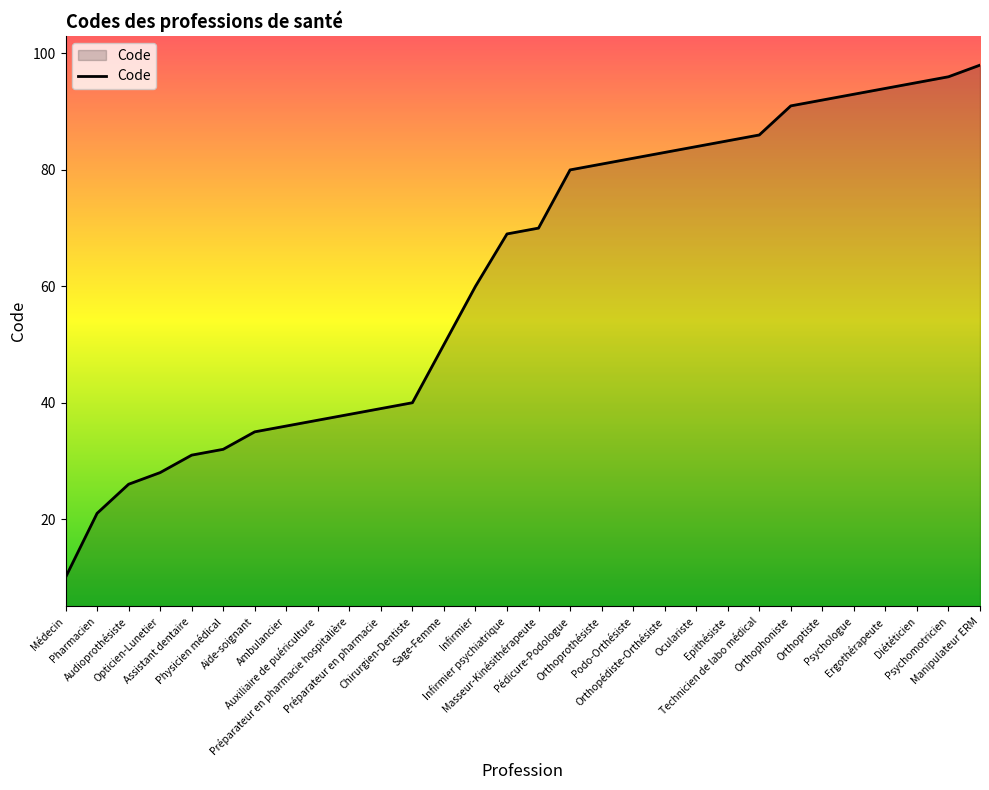

The value at Chirurgien-Dentiste is 40. True or false?

True